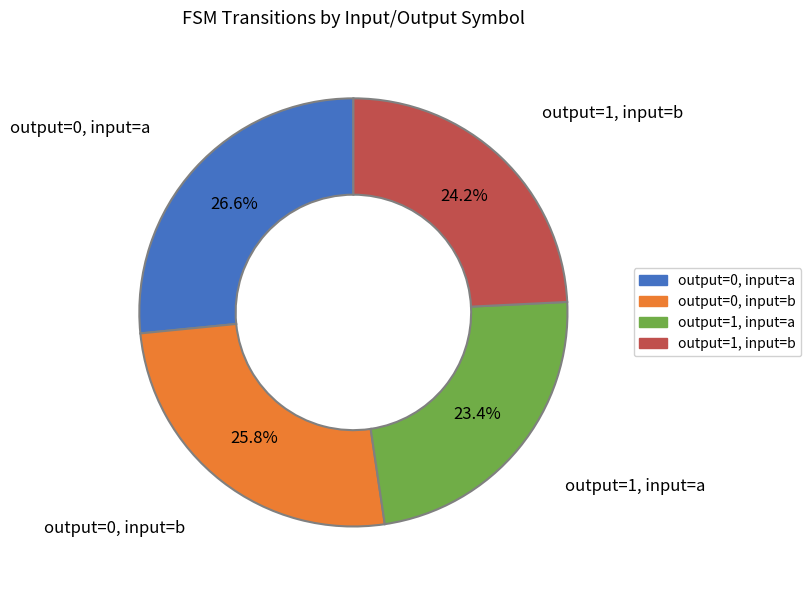

How many slices are in this pie chart?

4